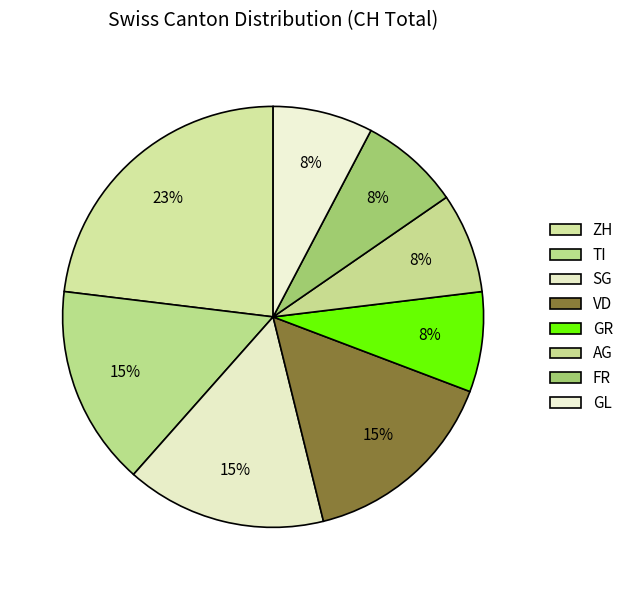

Count the number of slices in the pie.

8